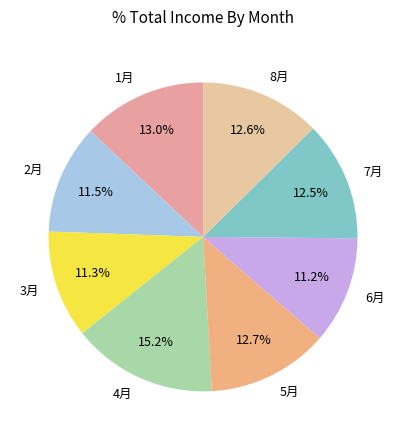

True or false: 7月 accounts for 1% of the total.

False